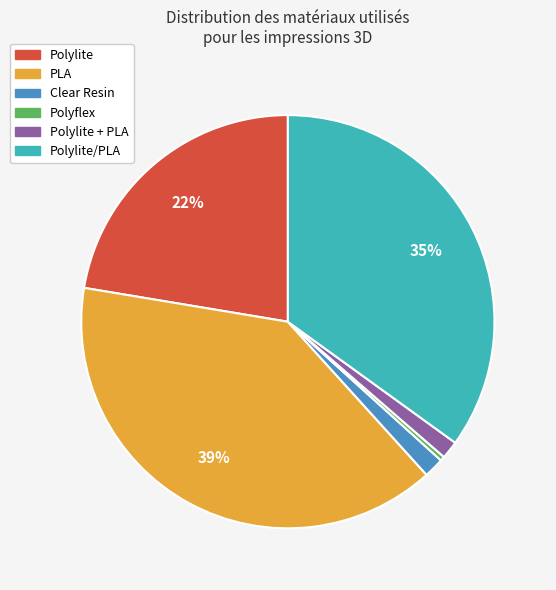

To the nearest percent, what is the average slice percentage?

17%